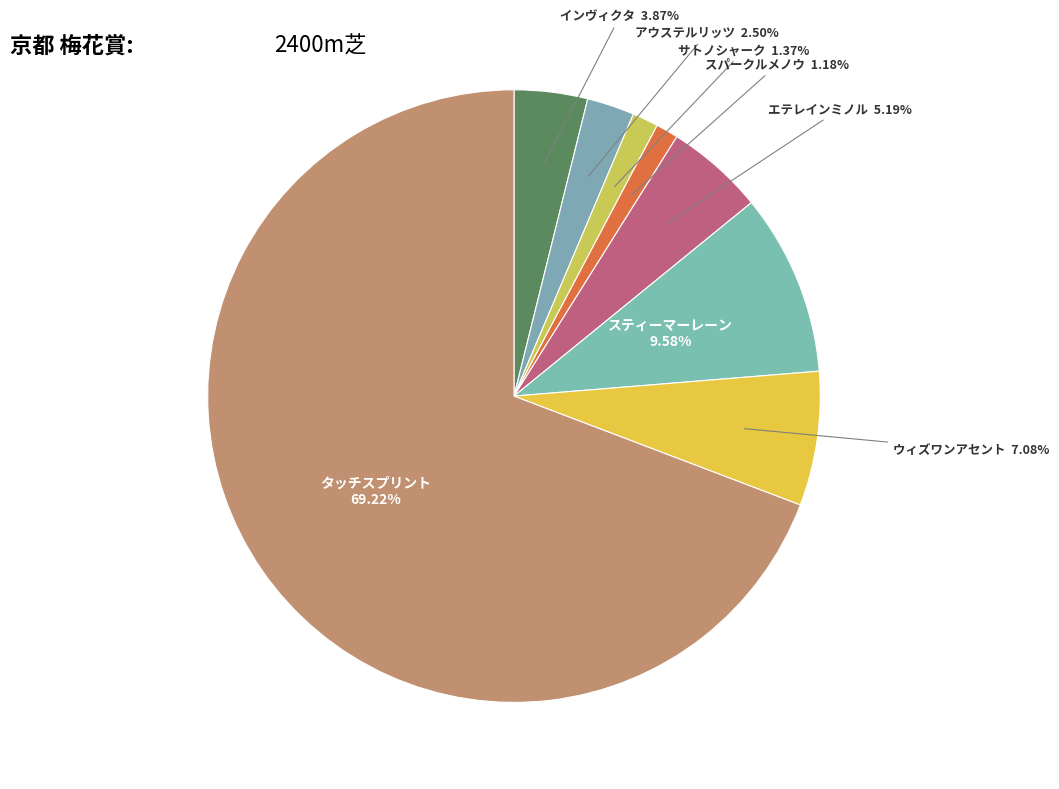

How many slices are in this pie chart?

8